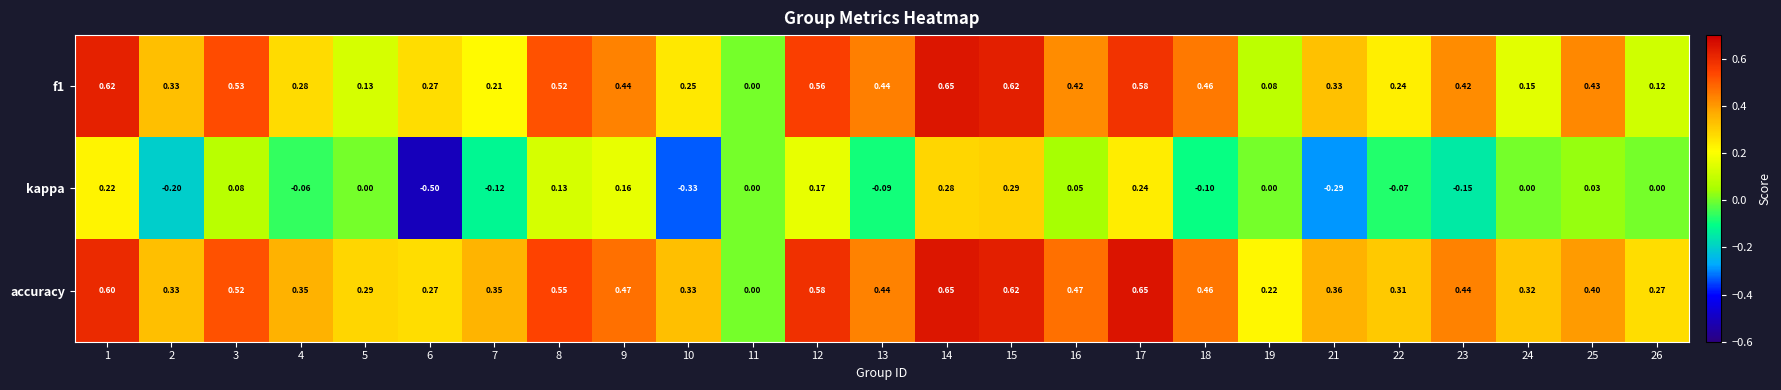

Is the value of kappa at 16 greater than the value of f1 at 1?

No